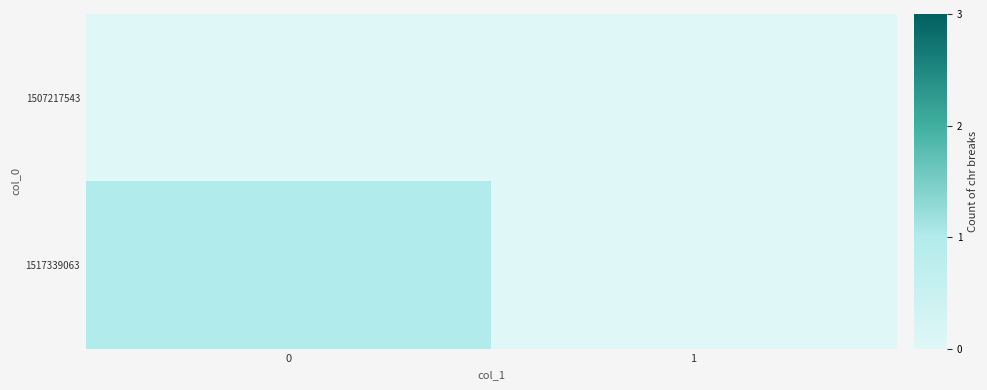

Which has a higher value, 1 or 0?

1